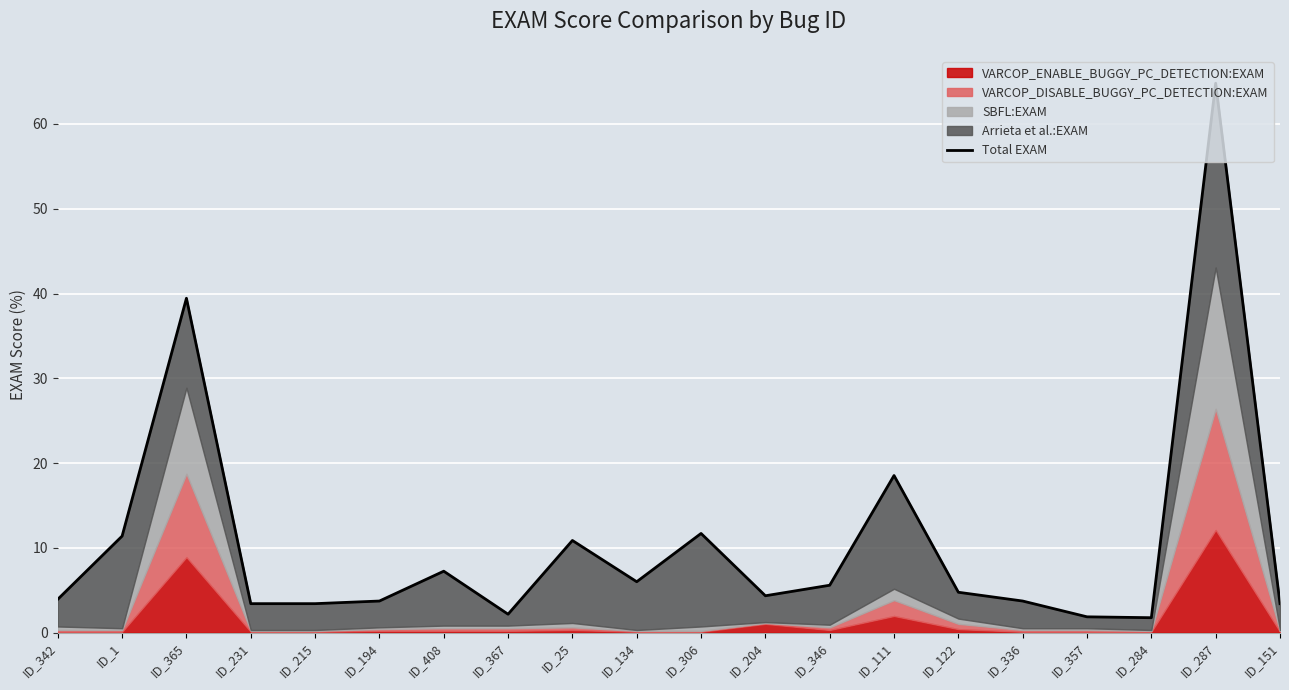

What is the value of the 4th point from the left?

3.4